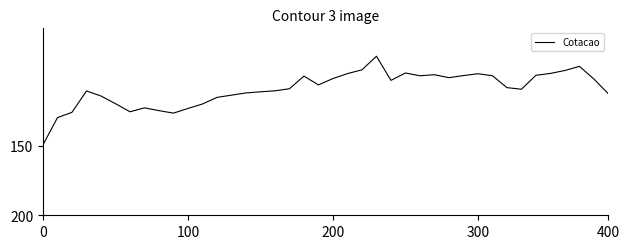

What is the difference between the maximum and minimum values?

63.5